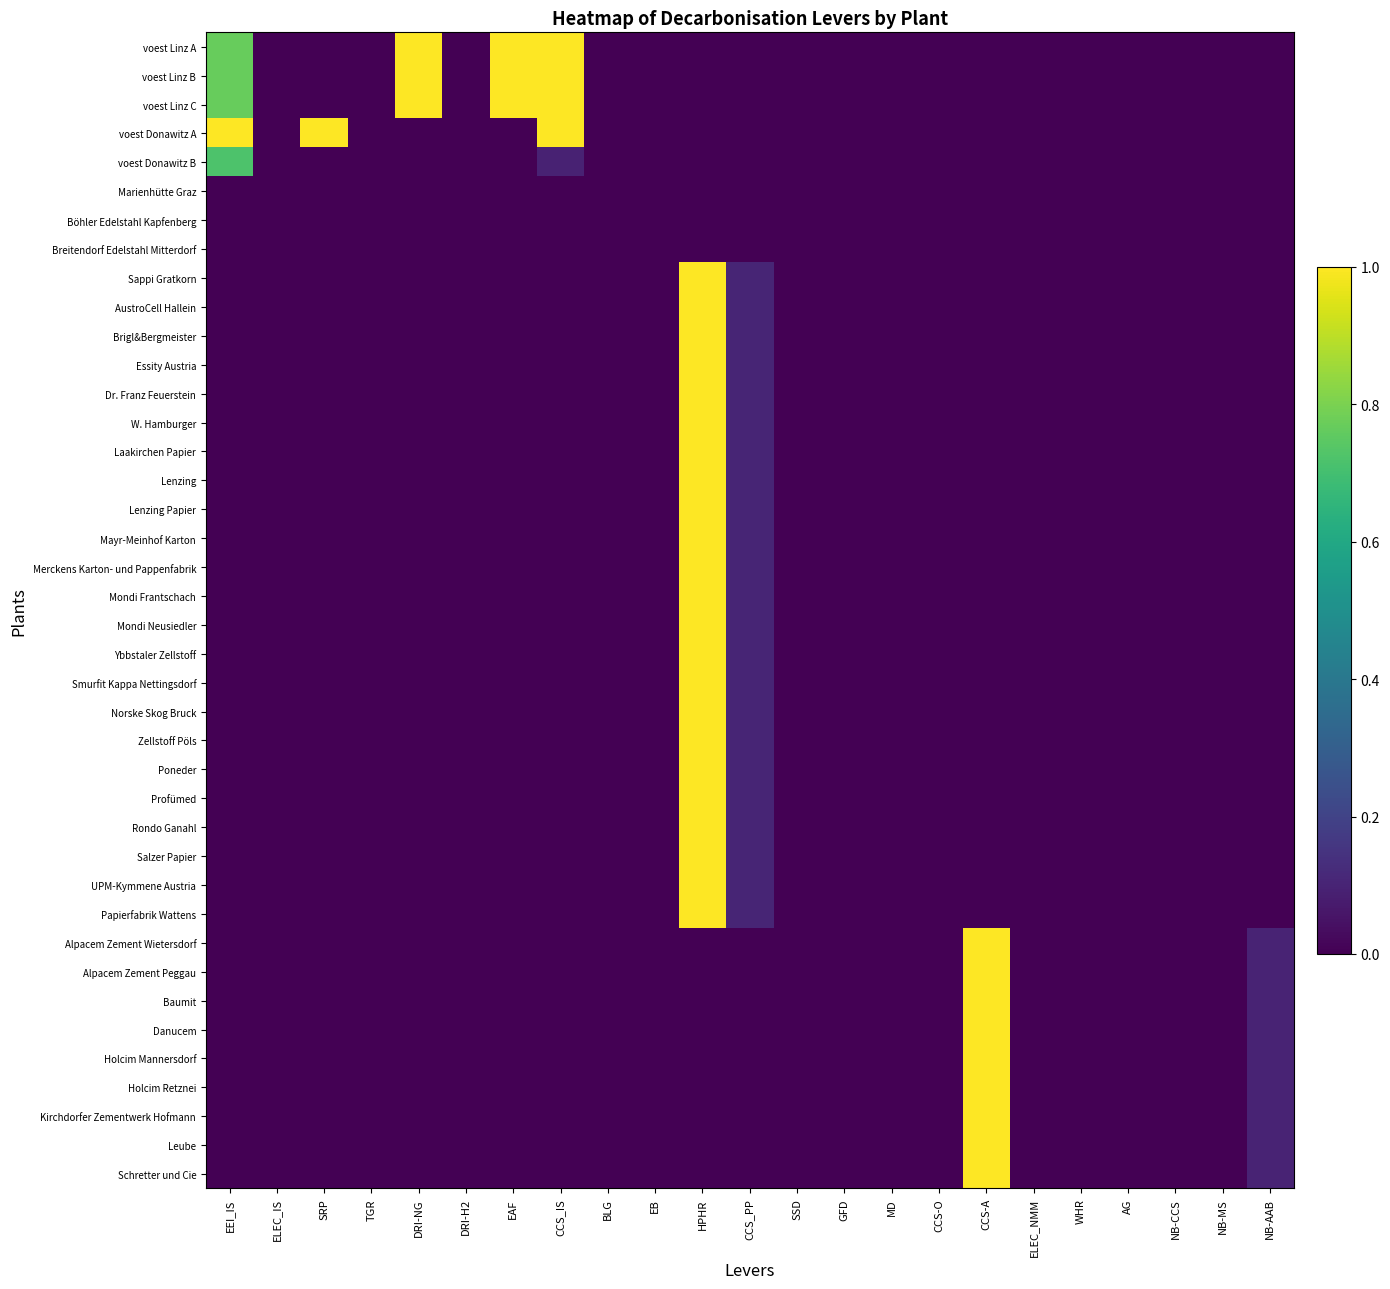

Which series has the largest total across all categories?

voest Linz A